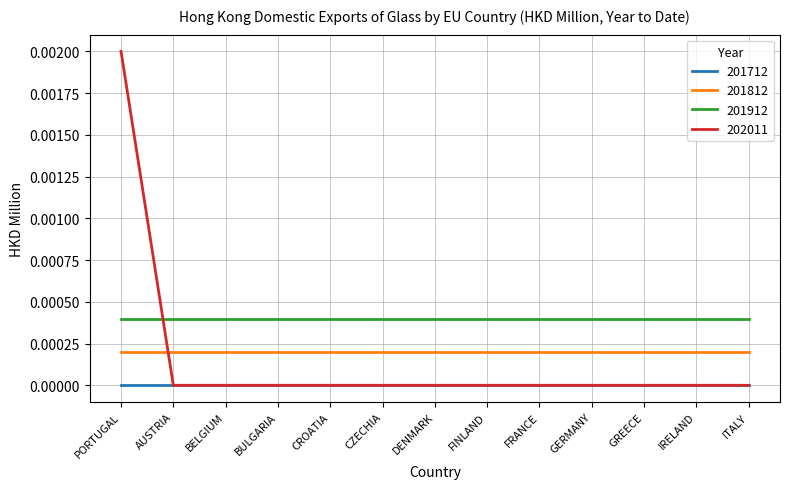

Which series has the largest total across all categories?

201912